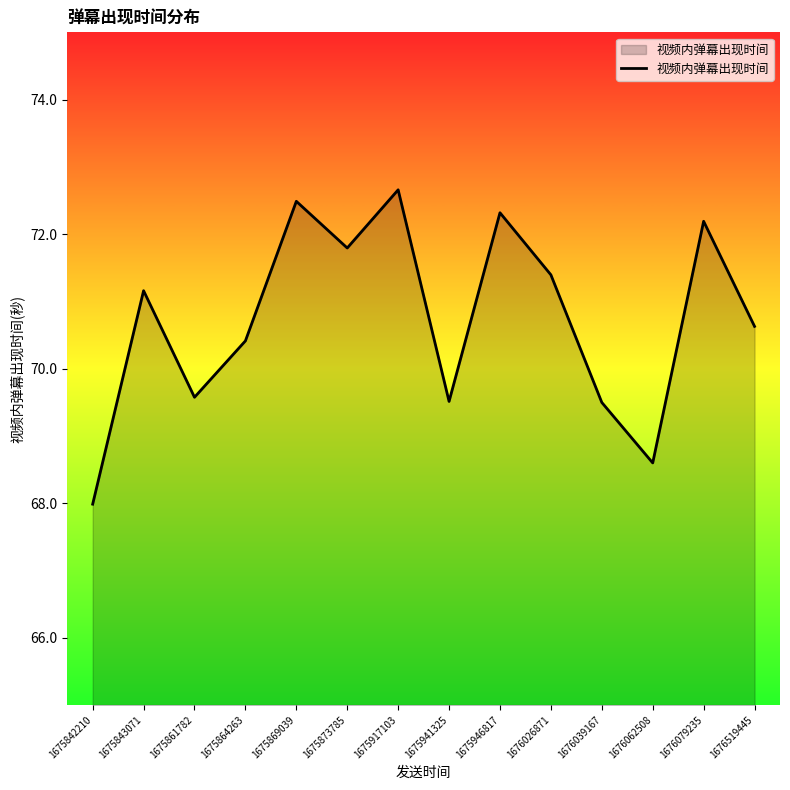

The chart shows a value of 99.8 at 1676039167. True or false?

False